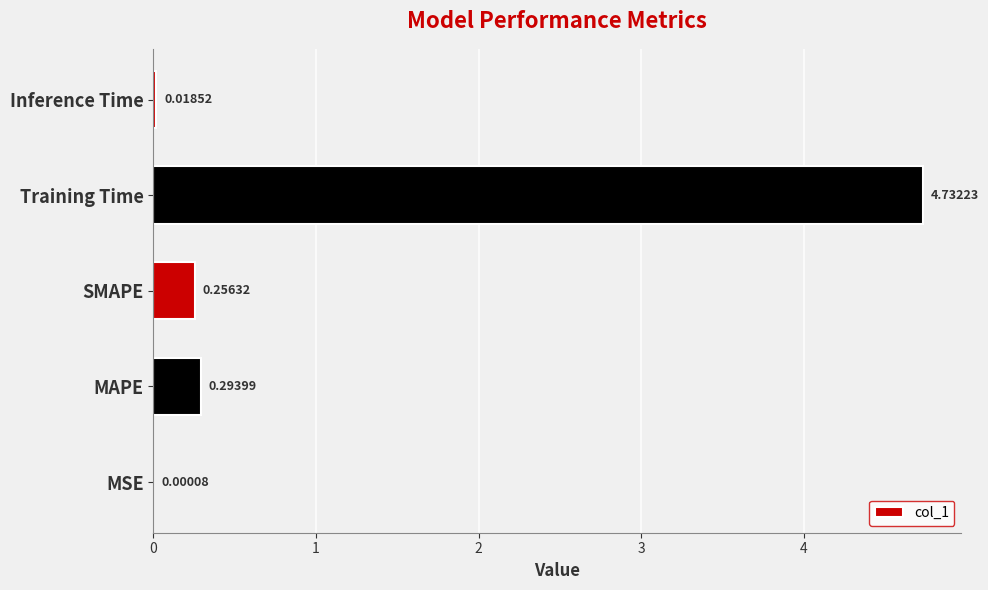

At which label is the value closest to 2?

MAPE